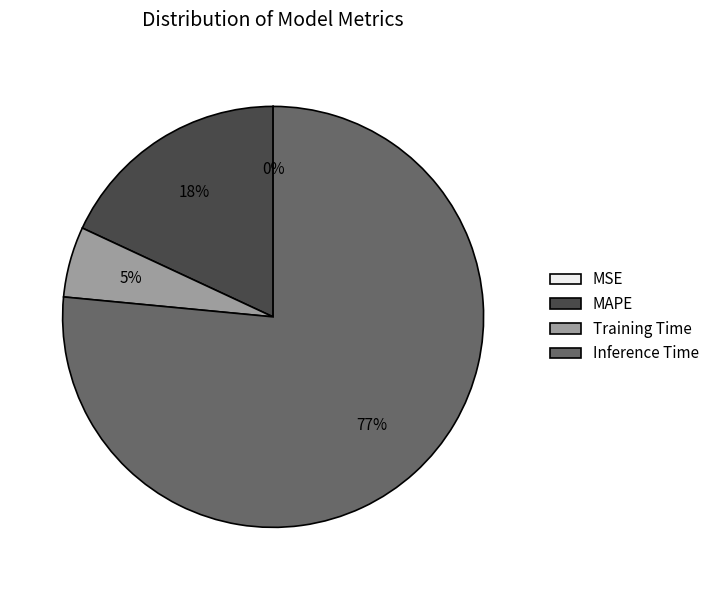

Do Inference Time and Training Time together represent more than half of the pie?

Yes